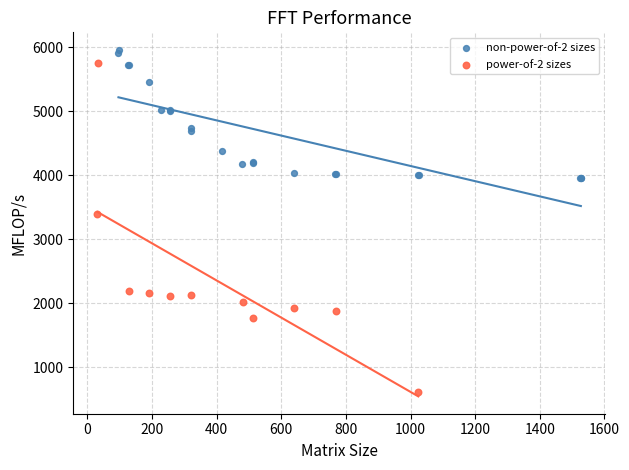

Which series has the largest Y range (max minus min)?

power-of-2 sizes